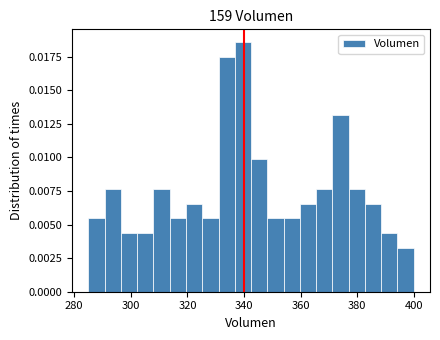

Read against the x-axis, roughly where is the centre of the tallest bar?

340